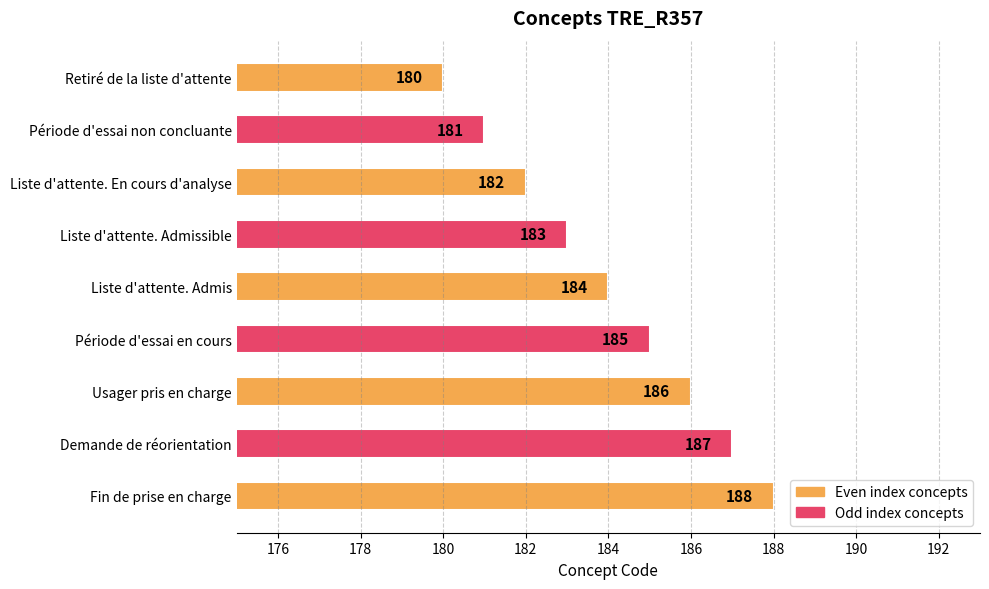

How many bars are there in total?

9